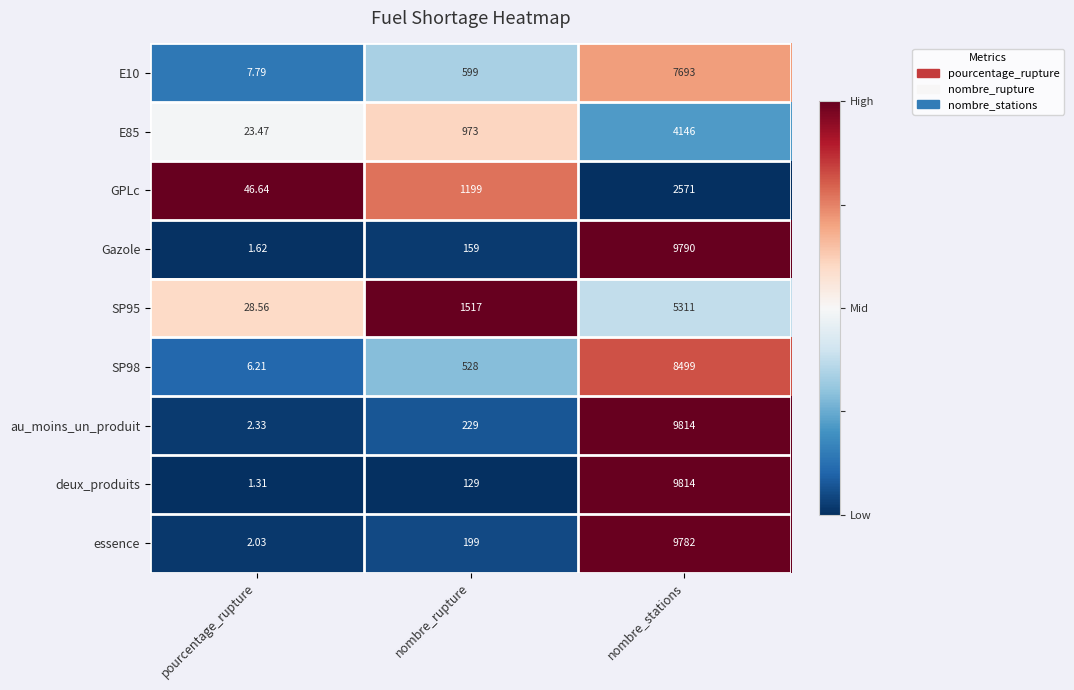

Which series has the widest spread of values?

deux_produits